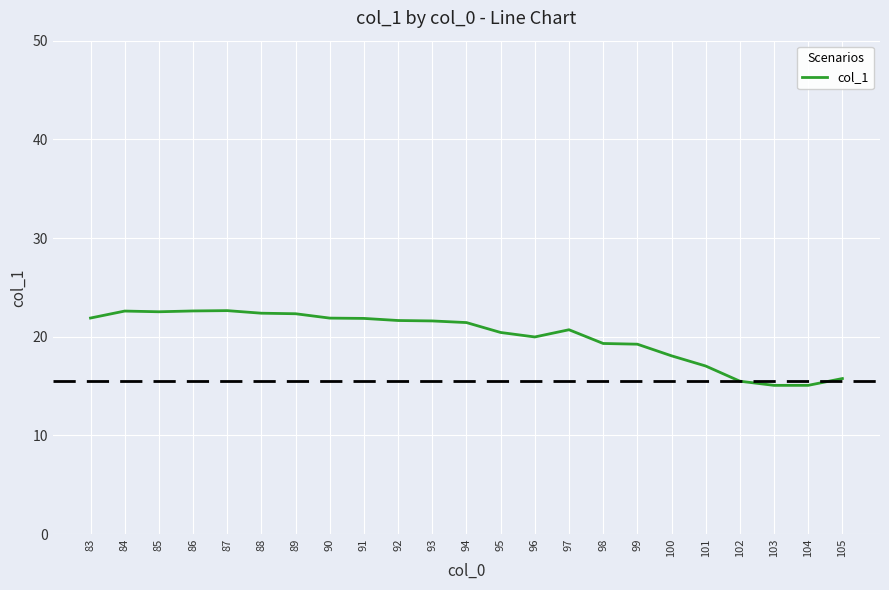

What is the sum of all values?

461.6